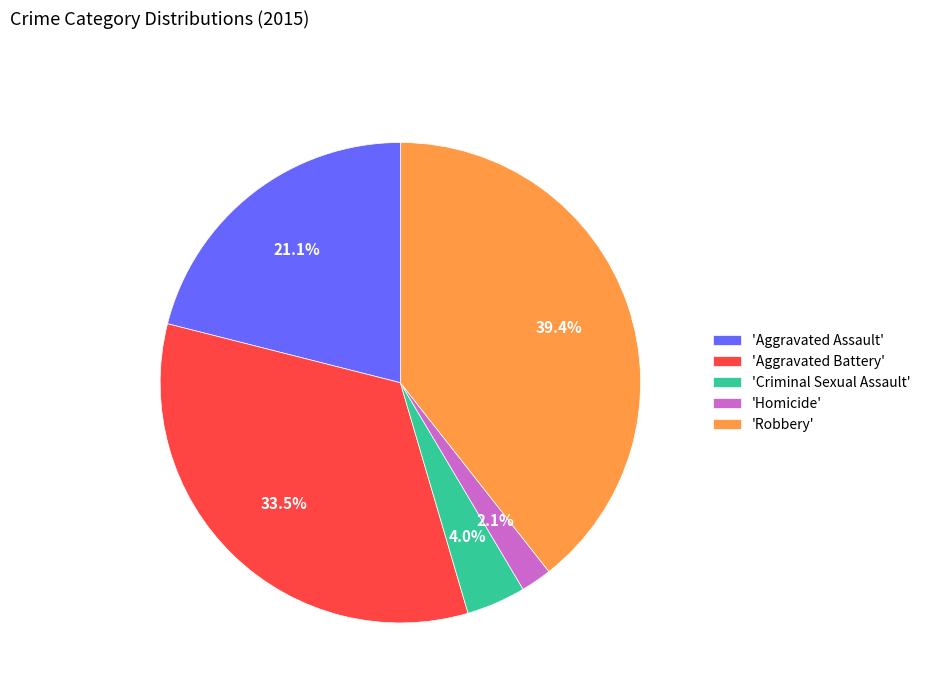

What is the largest slice in the pie chart?

'Robbery'